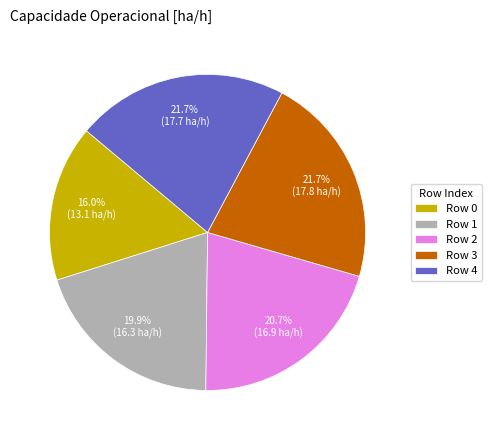

Does any single category account for the majority?

No